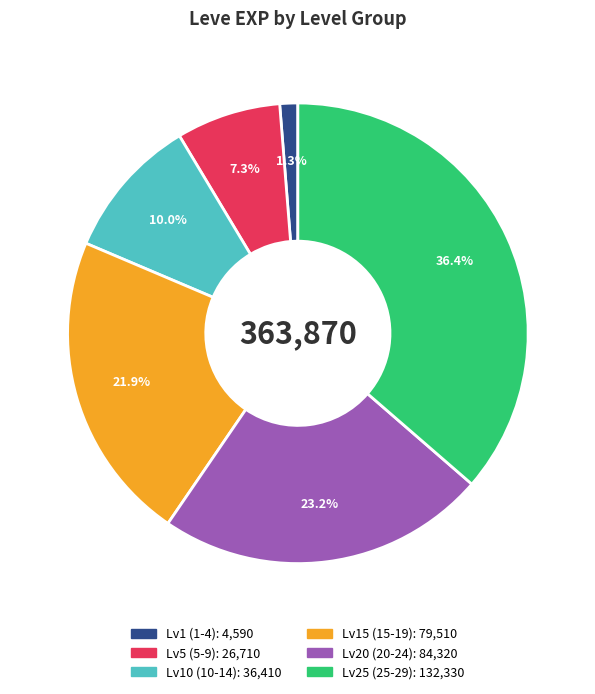

To the nearest percent, what is the difference between the largest and smallest slice percentages?

35%